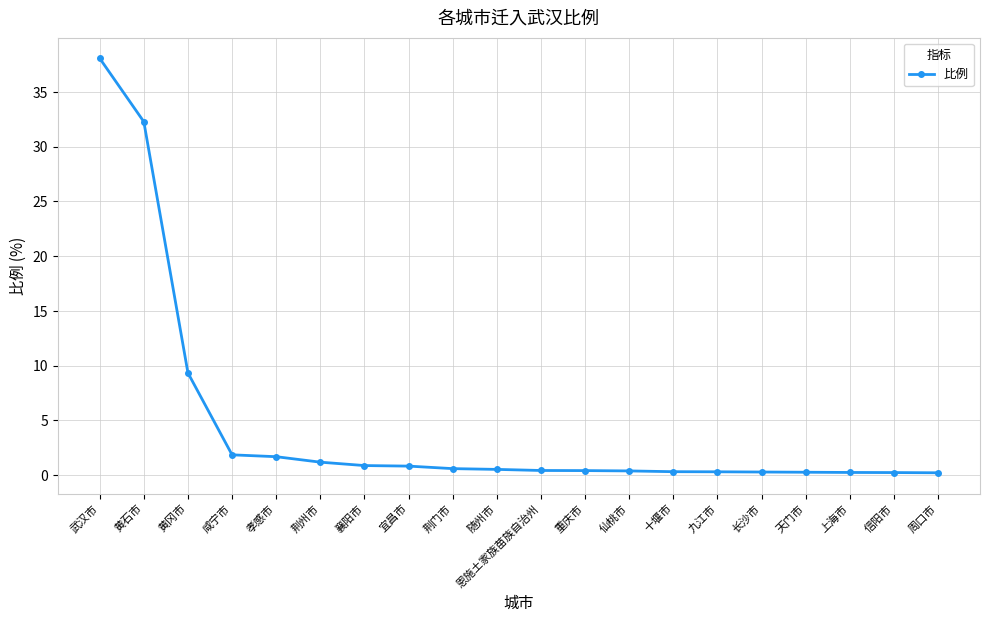

What is the label of the 18th point from the left?

上海市